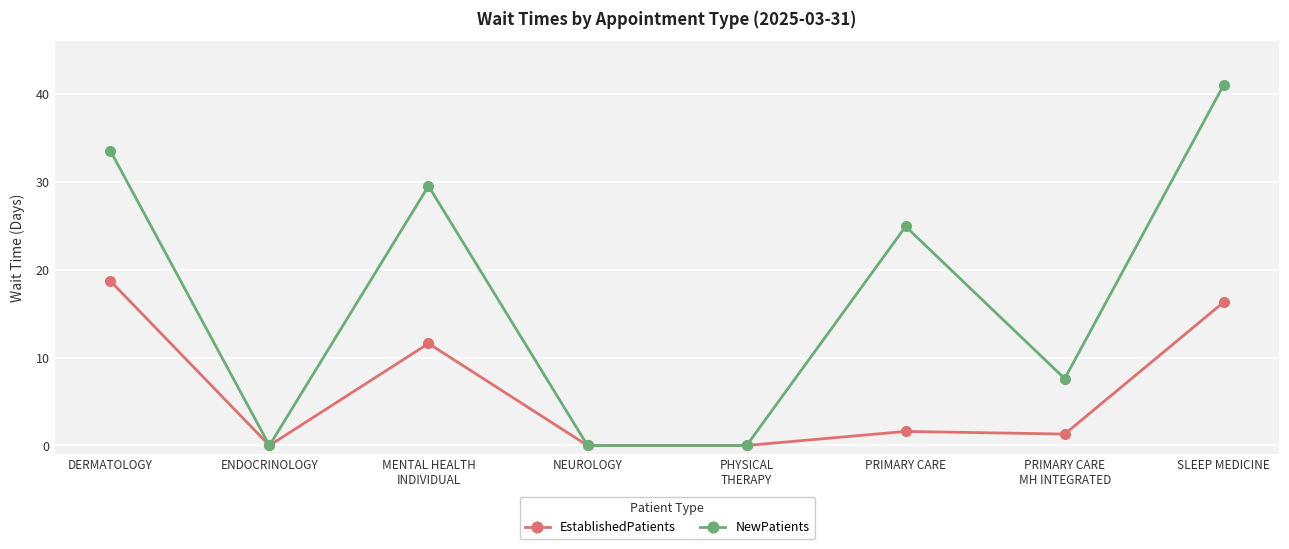

True or false: NewPatients has more than 0 interior local peaks.

True